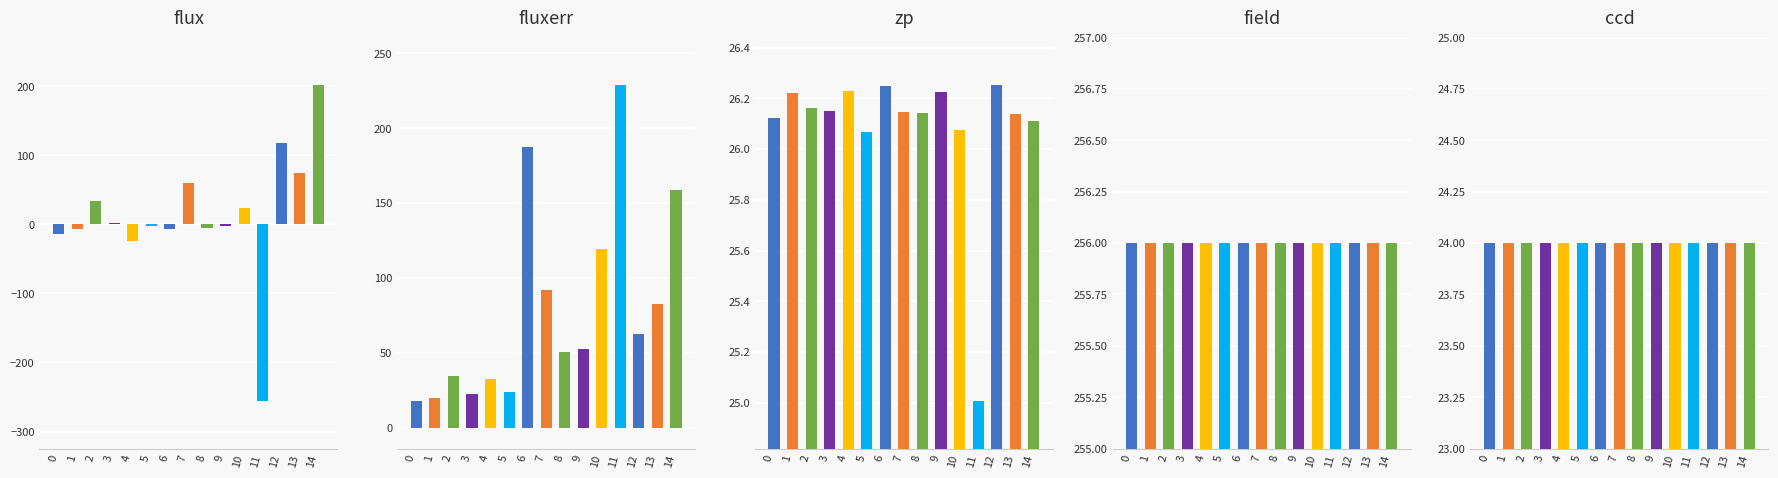

At how many categories does at least one series exceed -249?

15